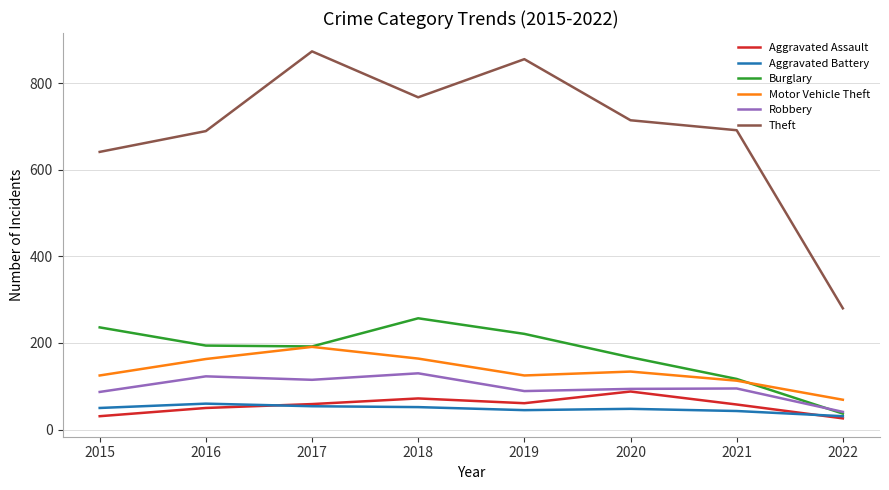

What is the approximate value of Robbery at 2021?

95